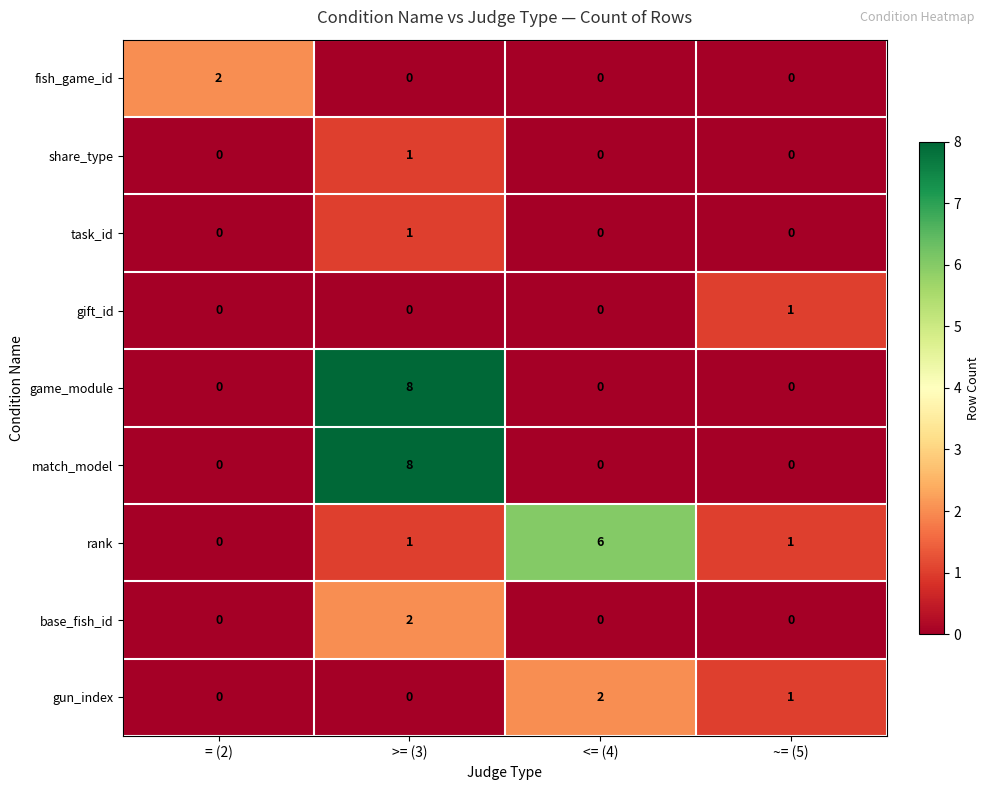

How many gift_id values are between 0 and 1?

4